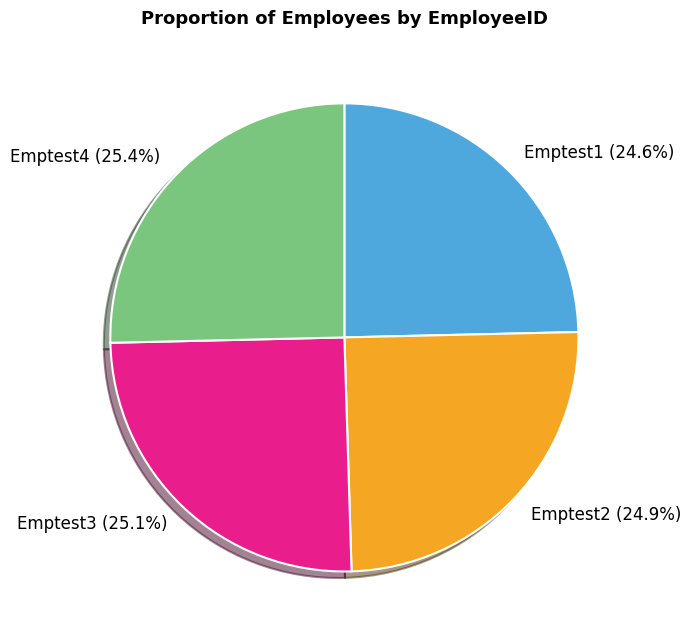

How many slices are in this pie chart?

4